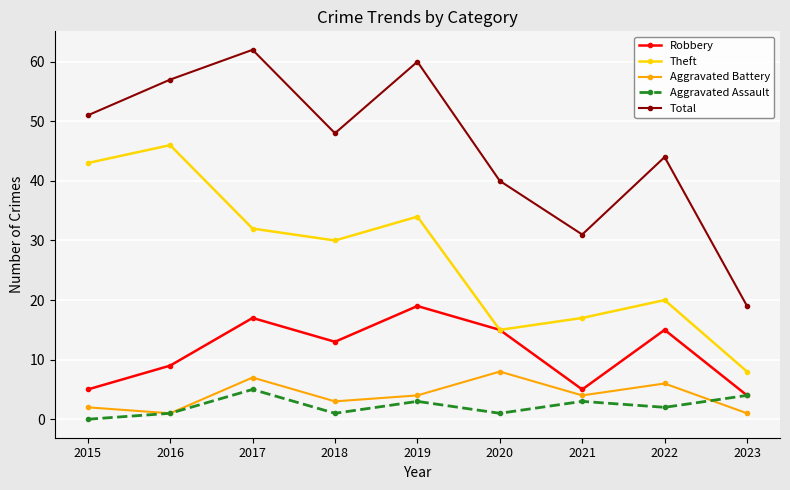

What value does the Robbery series have at 2017, to the nearest 10?

20